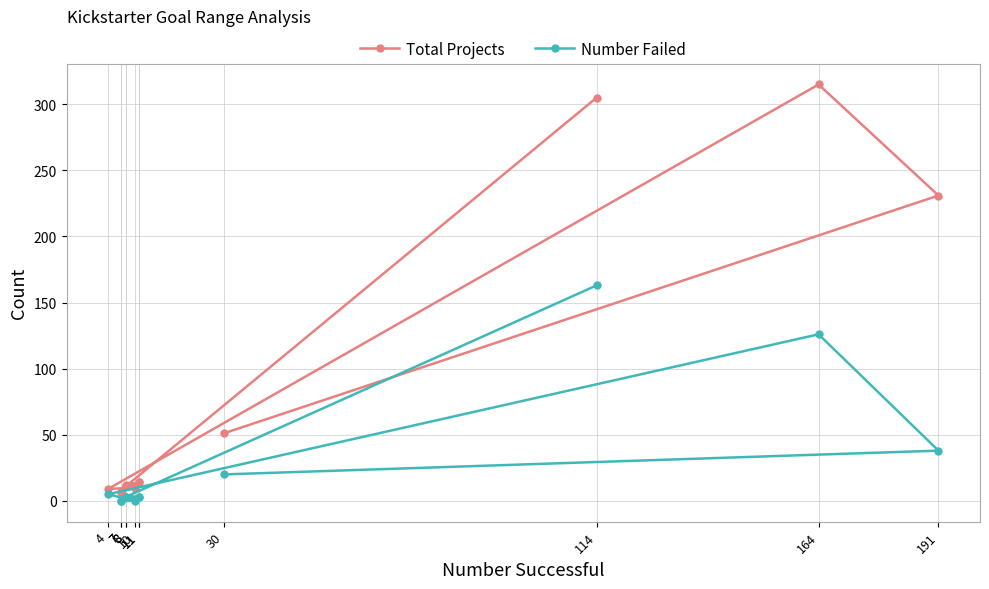

Where is the first local minimum for Number Failed?

7